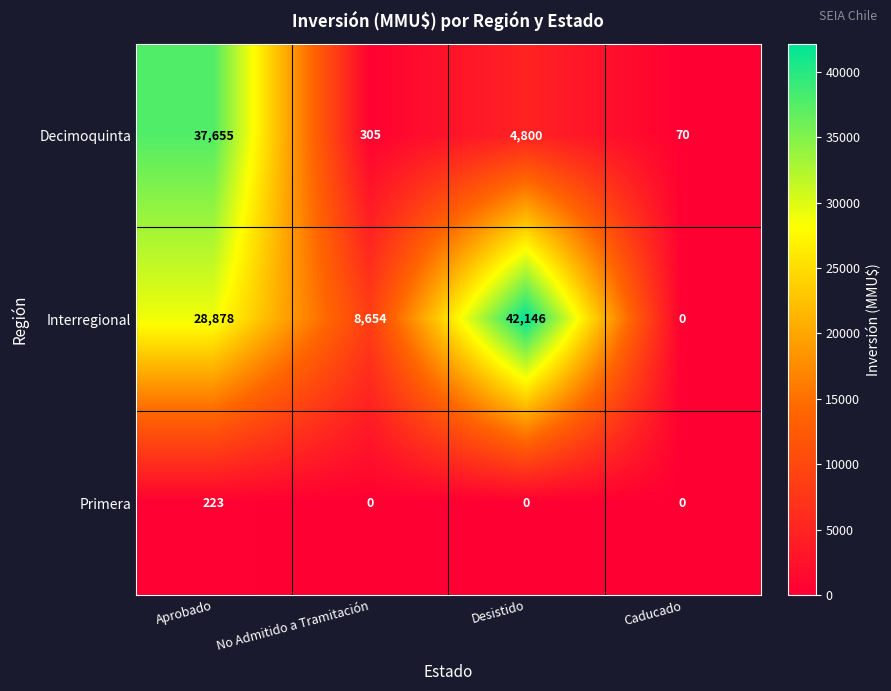

Reading right to left, what are all the values shown in this chart?

Decimoquinta: Caducado=70	Desistido=4800	No Admitido a Tramitación=305	Aprobado=37655
Interregional: Caducado=0	Desistido=42146	No Admitido a Tramitación=8654	Aprobado=28878
Primera: Caducado=0	Desistido=0	No Admitido a Tramitación=0	Aprobado=223